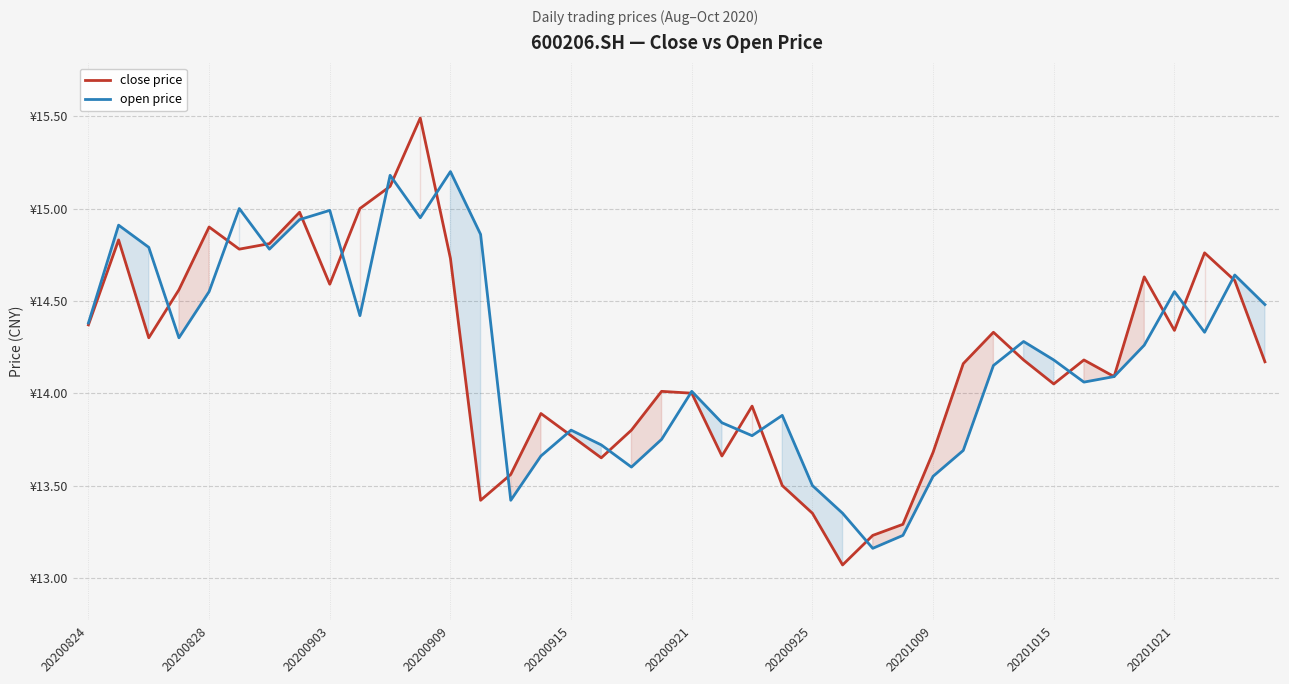

Which series has the largest total across all categories?

open price